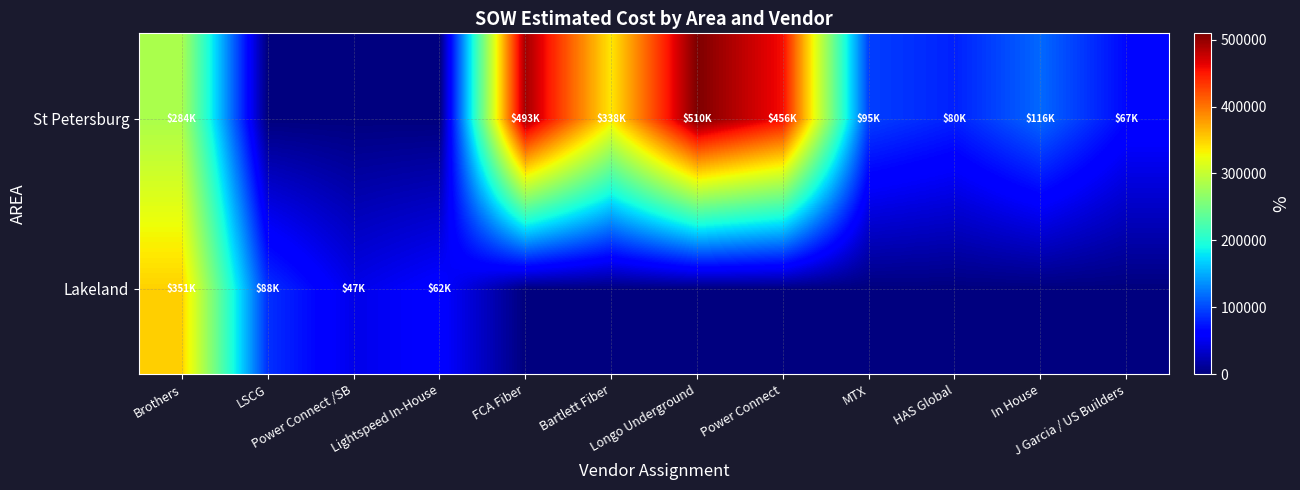

At how many categories does at least one series exceed 326907?

5